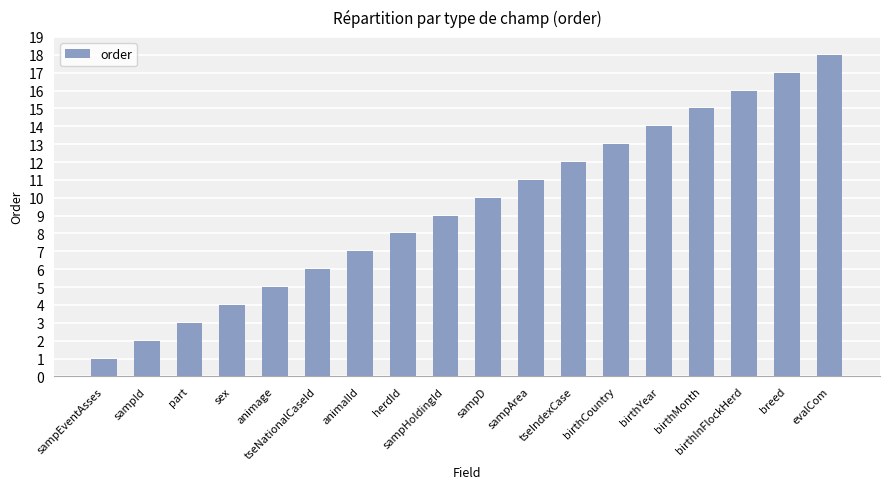

How many series are shown in this chart?

1